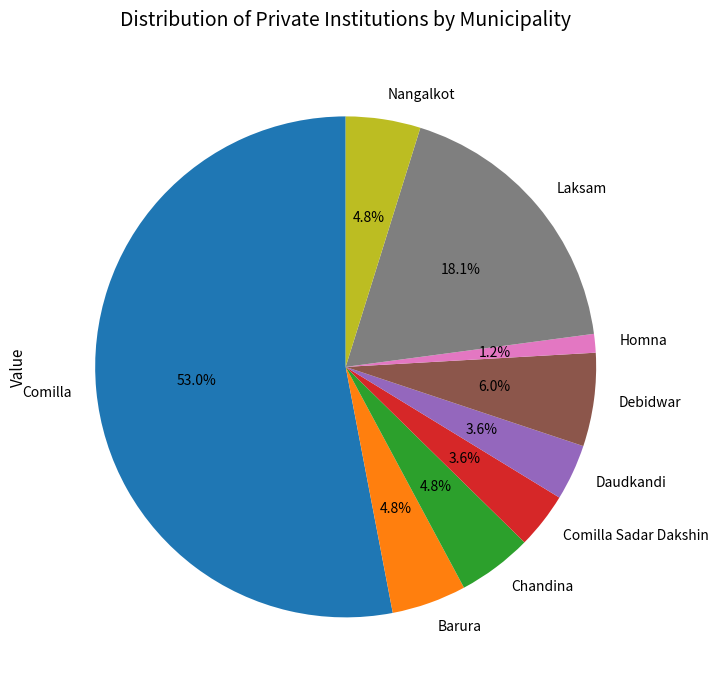

Between Homna and Comilla Sadar Dakshin, which is larger?

Comilla Sadar Dakshin